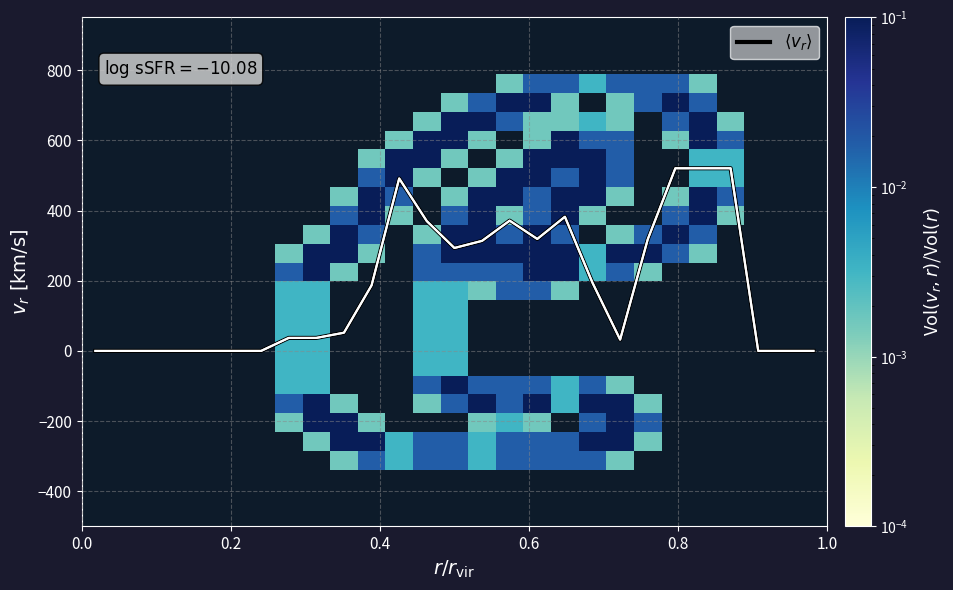

At how many categories does at least one series exceed 149?

13